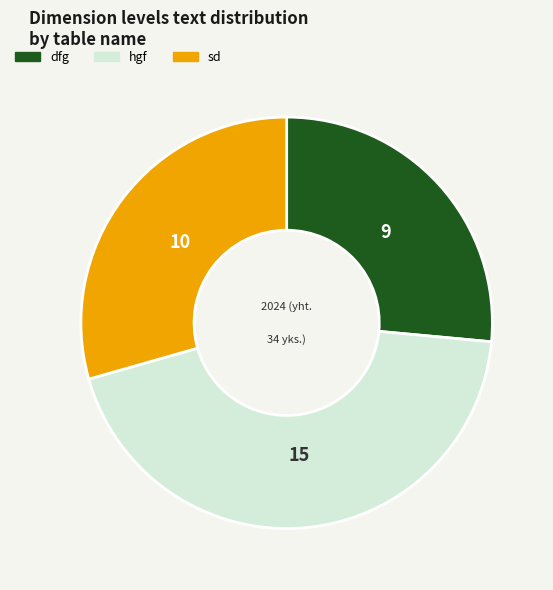

Is there any slice that represents more than half of the pie?

No